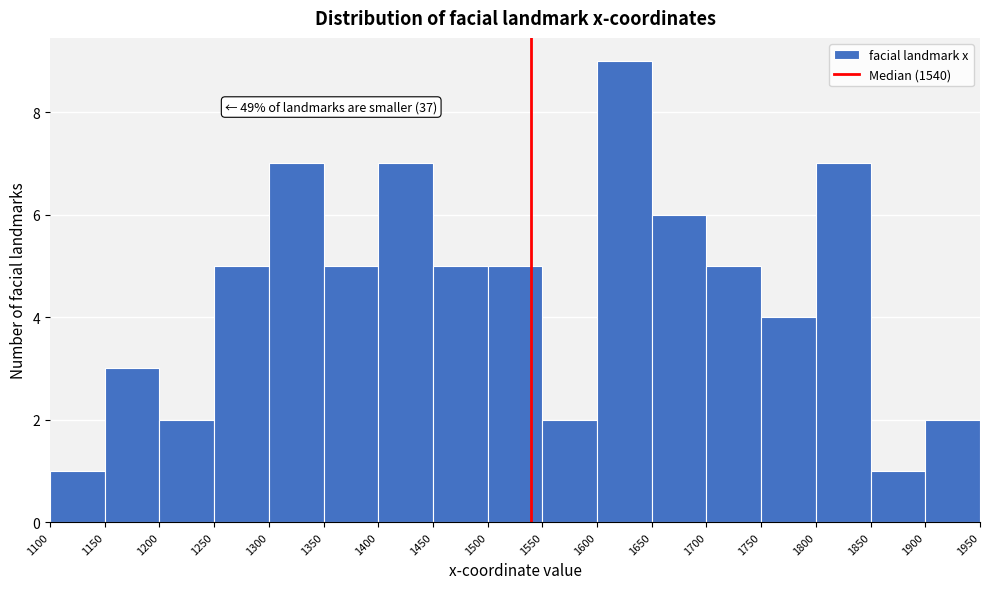

Which range on the x-axis has the tallest bar?

1600 to 1650